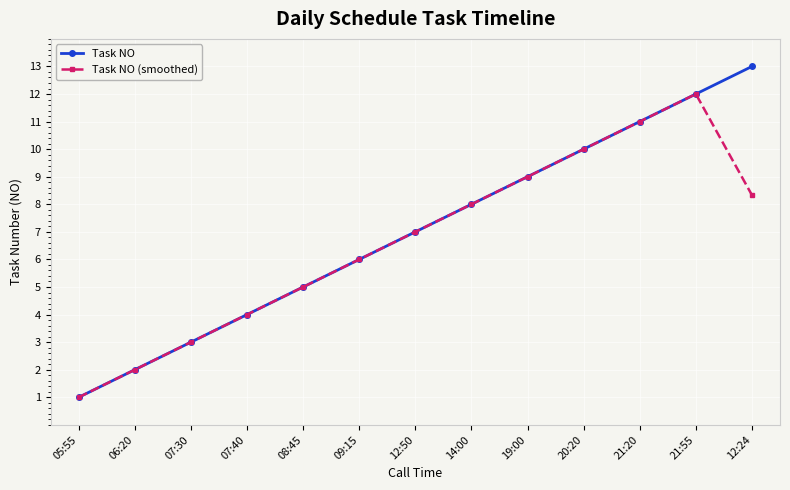

Where is the first local maximum for Task NO (smoothed)?

21:55